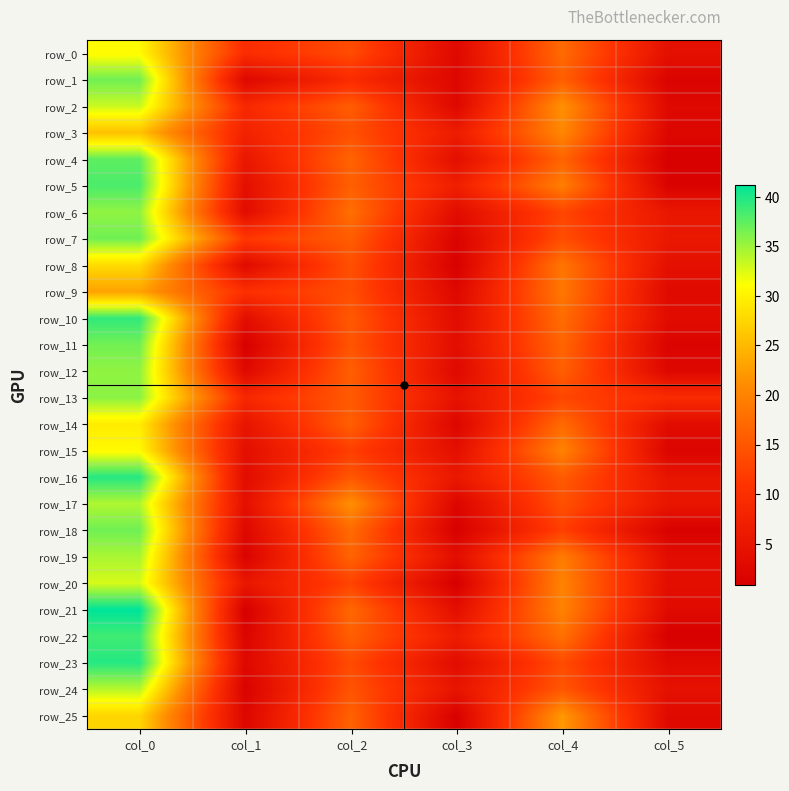

Which series changed the most between col_2 and col_4?

row_15